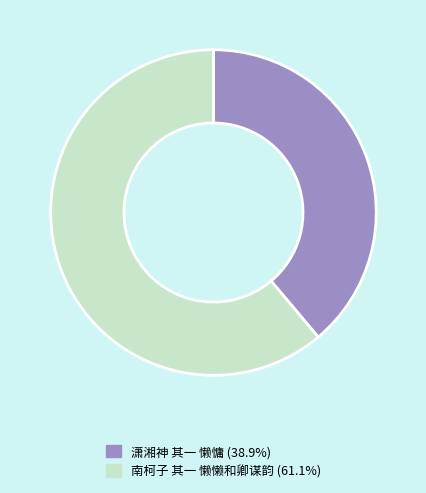

What is the smallest slice in the pie chart?

潇湘神 其一 懒慵